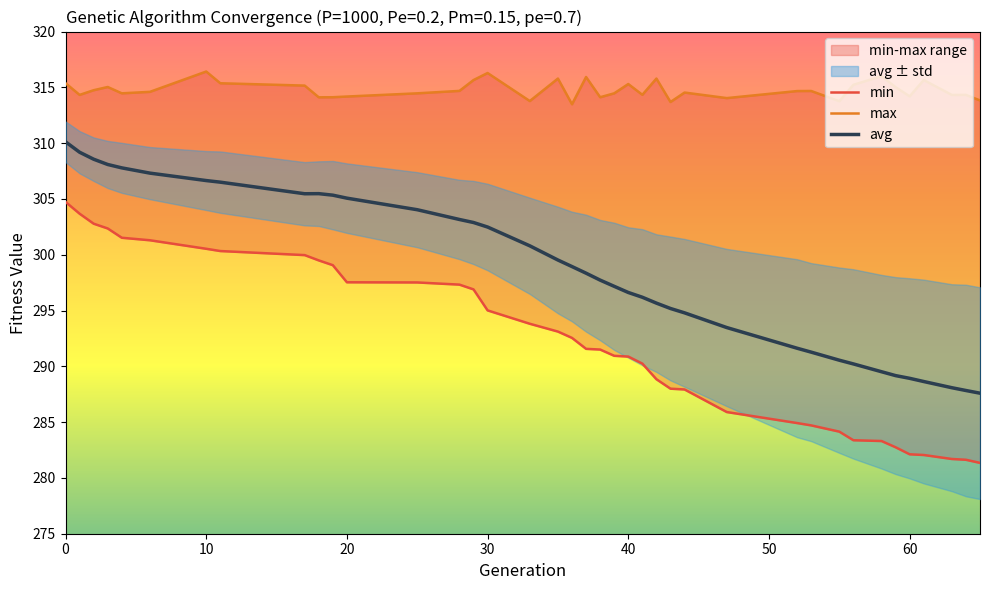

What is the sum of all max values?

12275.8